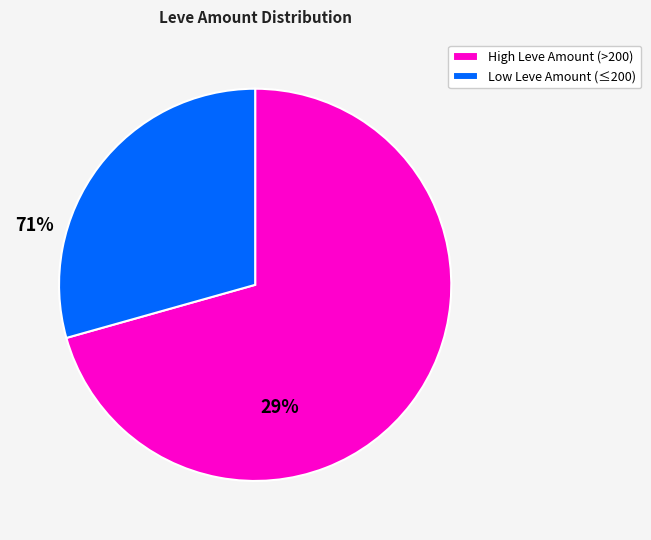

What is the ratio of the value at Low Leve Amount (≤200) to the value at High Leve Amount (>200)?

0.4